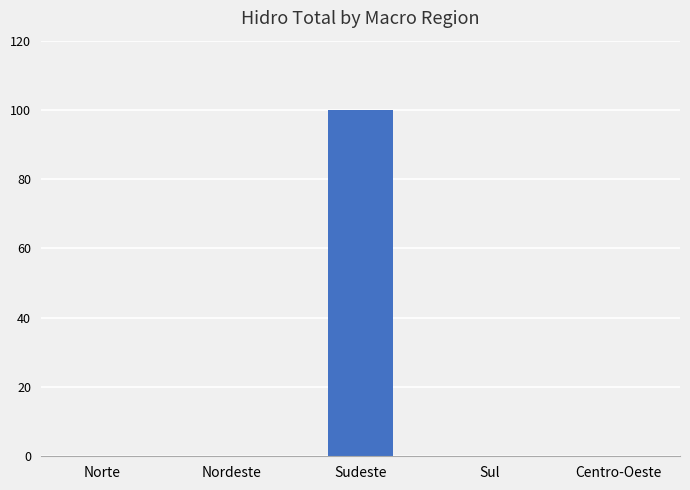

Reading left to right, transcribe all the data shown in this chart.

Norte=0	Nordeste=0	Sudeste=100	Sul=0	Centro-Oeste=0